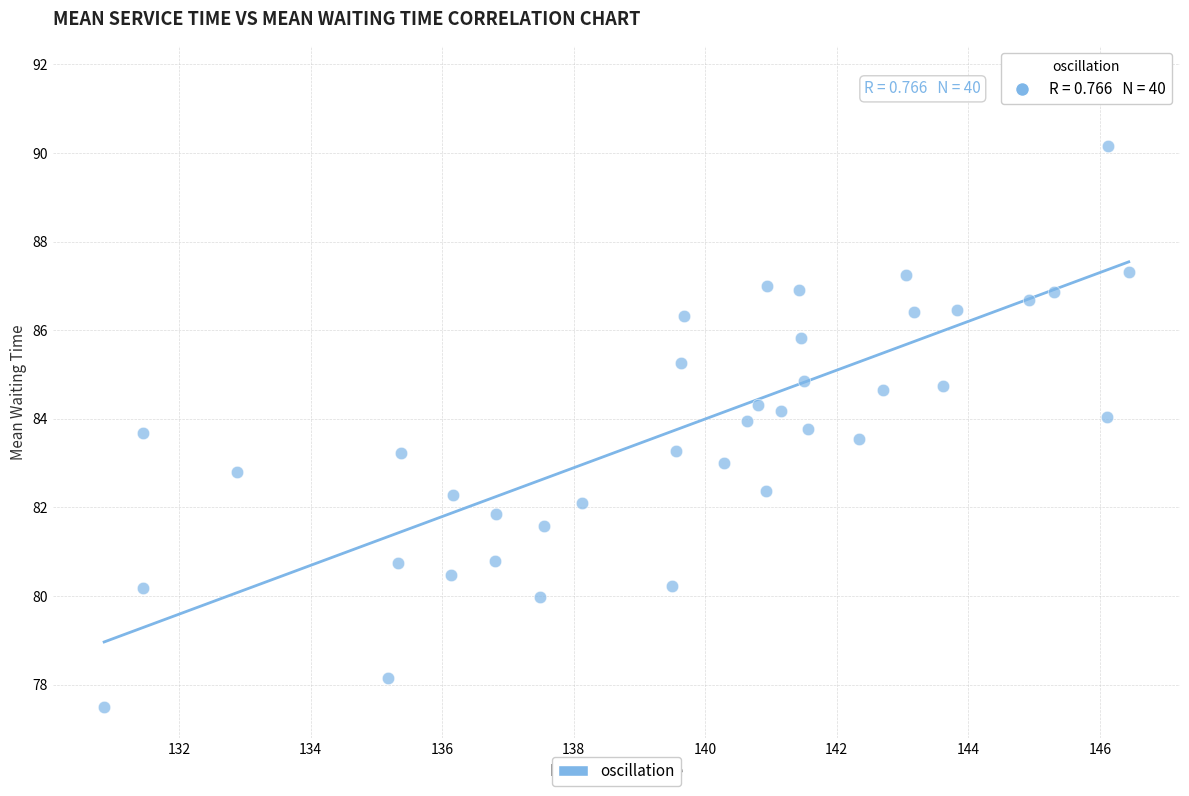

What is the range of Y values (max minus min)?

14.2